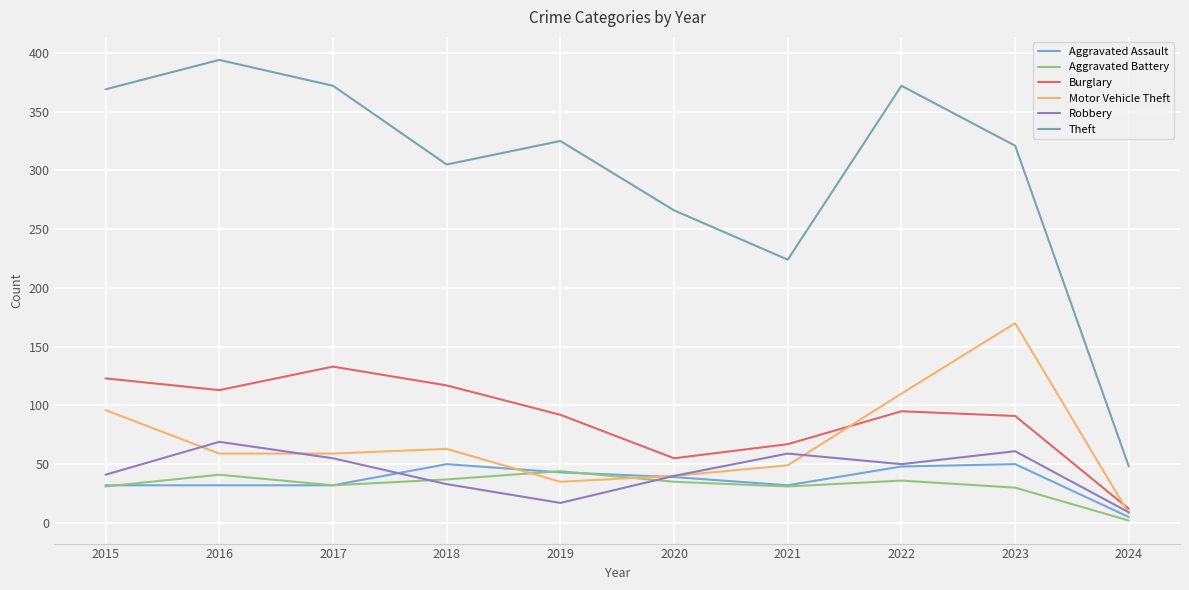

True or false: Aggravated Battery and Theft intersect in this chart.

False